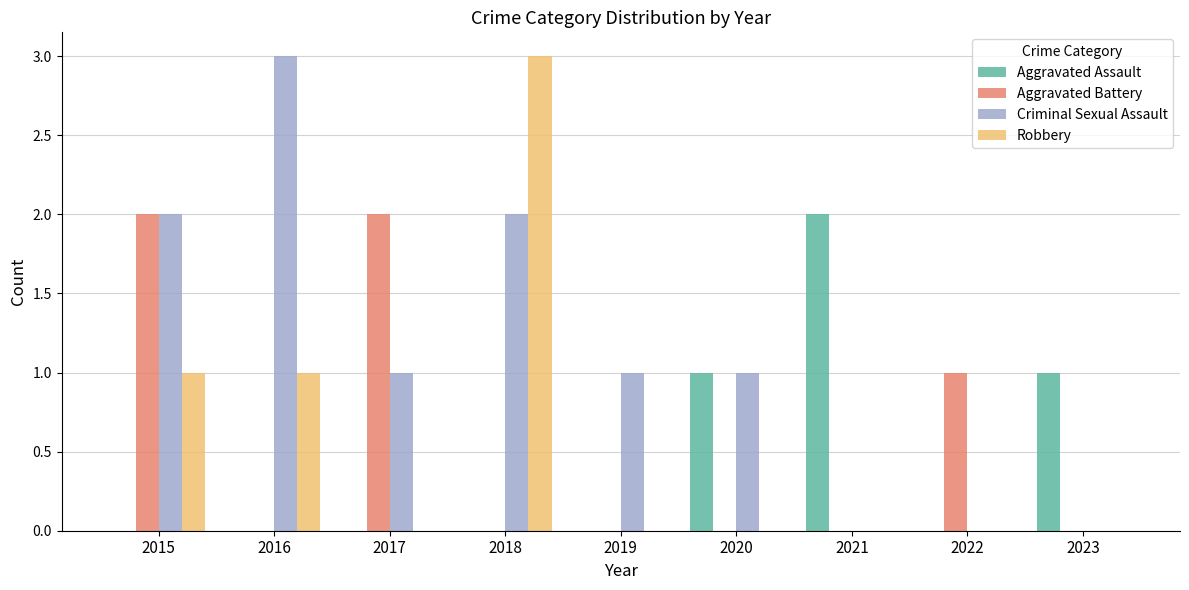

Is the value of Criminal Sexual Assault at 2020 greater than the value of Aggravated Battery at 2023?

Yes